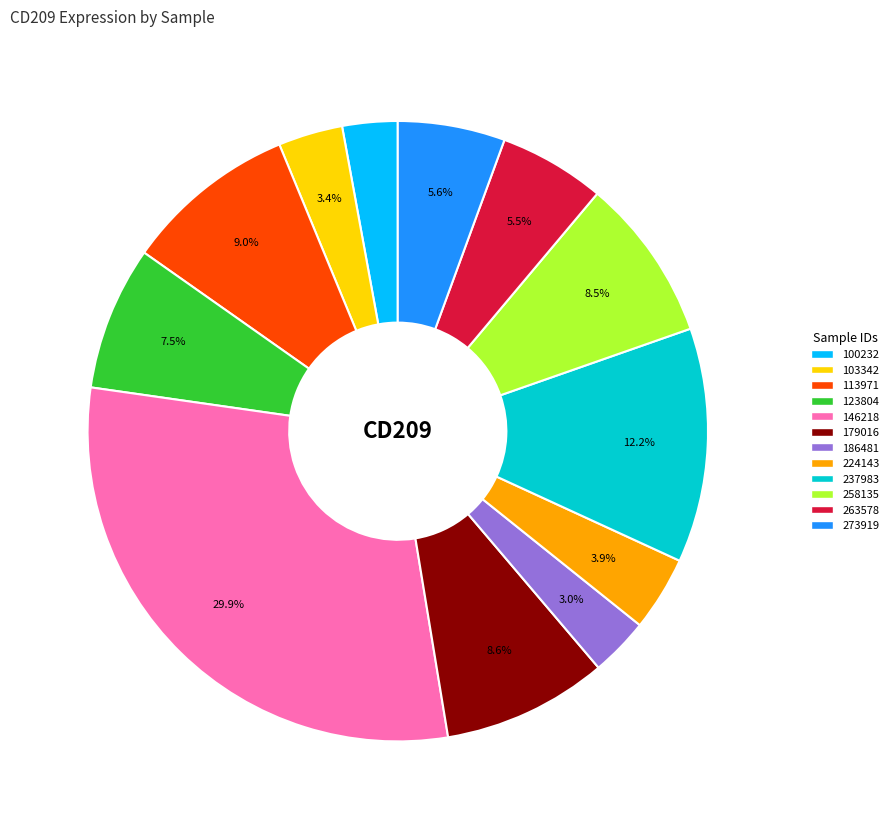

How many slices are in this pie chart?

12